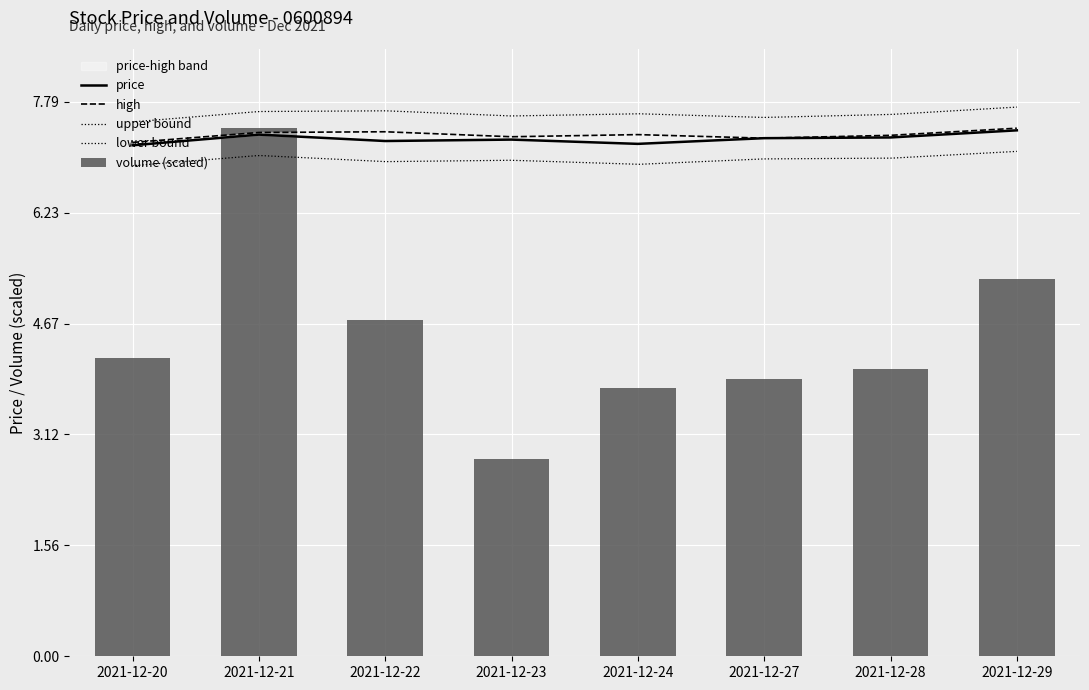

Reading right to left, list all the values displayed in this chart.

price: 2021-12-29=7.4	2021-12-28=7.3	2021-12-27=7.3	2021-12-24=7.2	2021-12-23=7.3	2021-12-22=7.2	2021-12-21=7.3	2021-12-20=7.2
high: 2021-12-29=7.4	2021-12-28=7.3	2021-12-27=7.3	2021-12-24=7.3	2021-12-23=7.3	2021-12-22=7.4	2021-12-21=7.4	2021-12-20=7.2
volume: 2021-12-29=5.3	2021-12-28=4.0	2021-12-27=3.9	2021-12-24=3.8	2021-12-23=2.8	2021-12-22=4.7	2021-12-21=7.4	2021-12-20=4.2